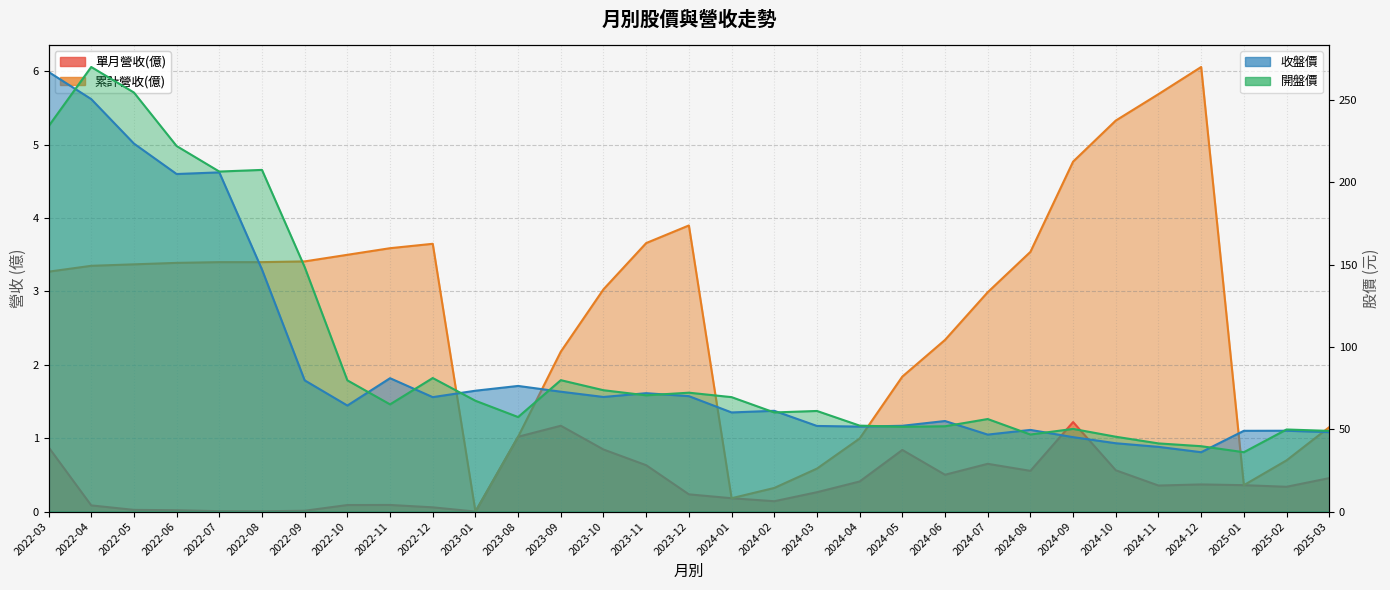

Where is the first local maximum for 累計營收(億)?

2022-12